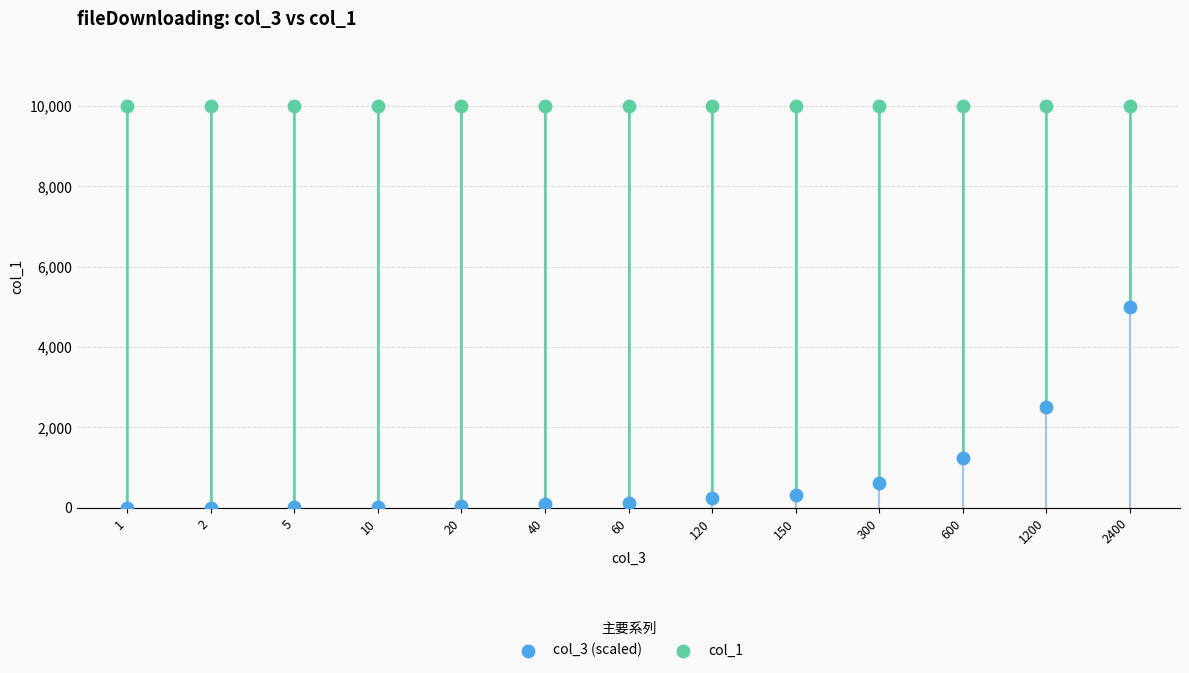

Which series contains the highest Y value?

col_1